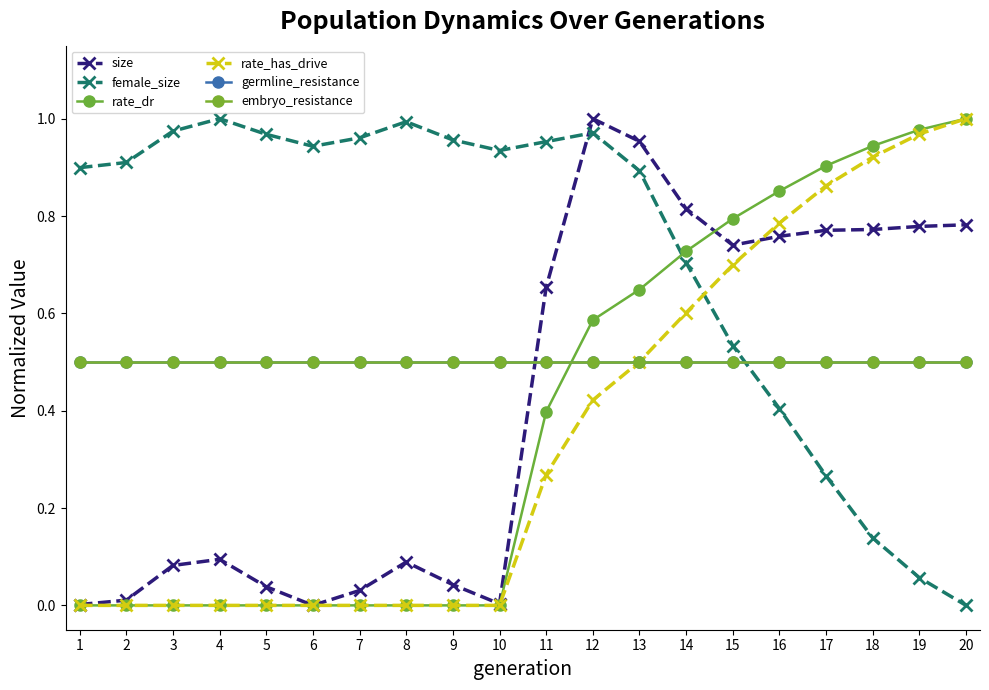

True or false: embryo_resistance has a value of 0.9 at 17.

False